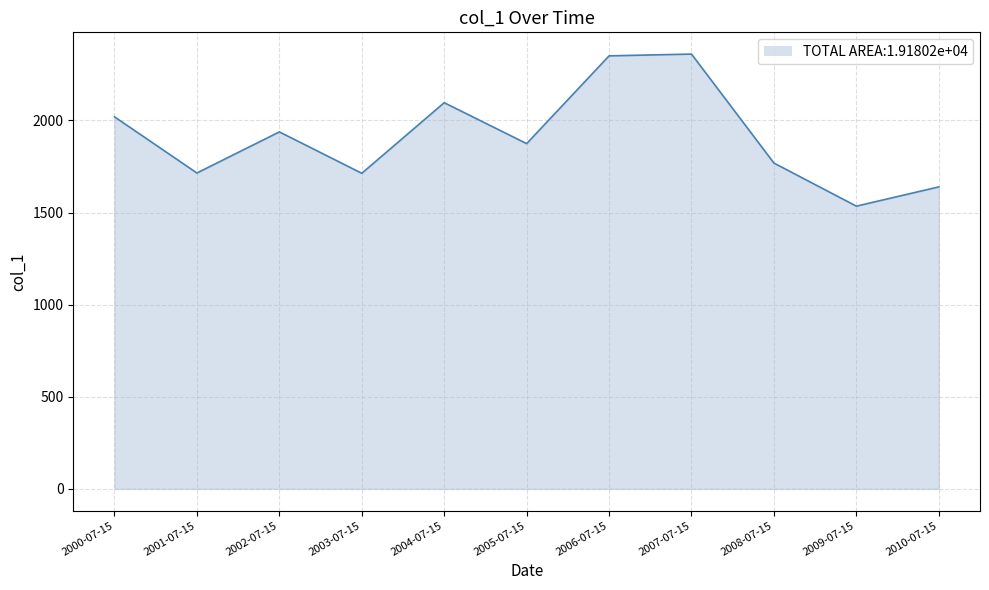

What is the difference between the values at 2003-07-15 and 2002-07-15?

224.7